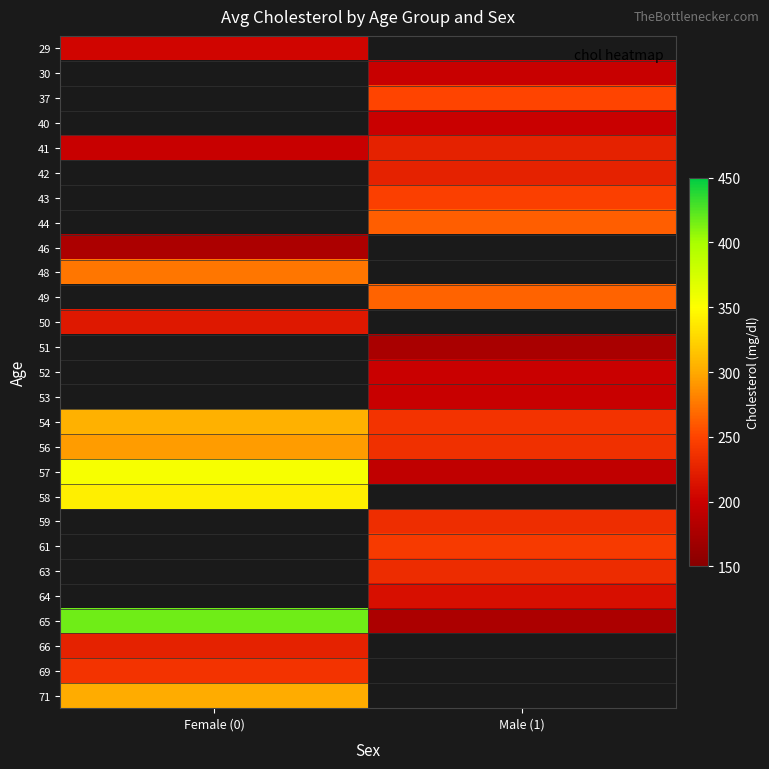

What is the maximum value shown in the chart?

417.0